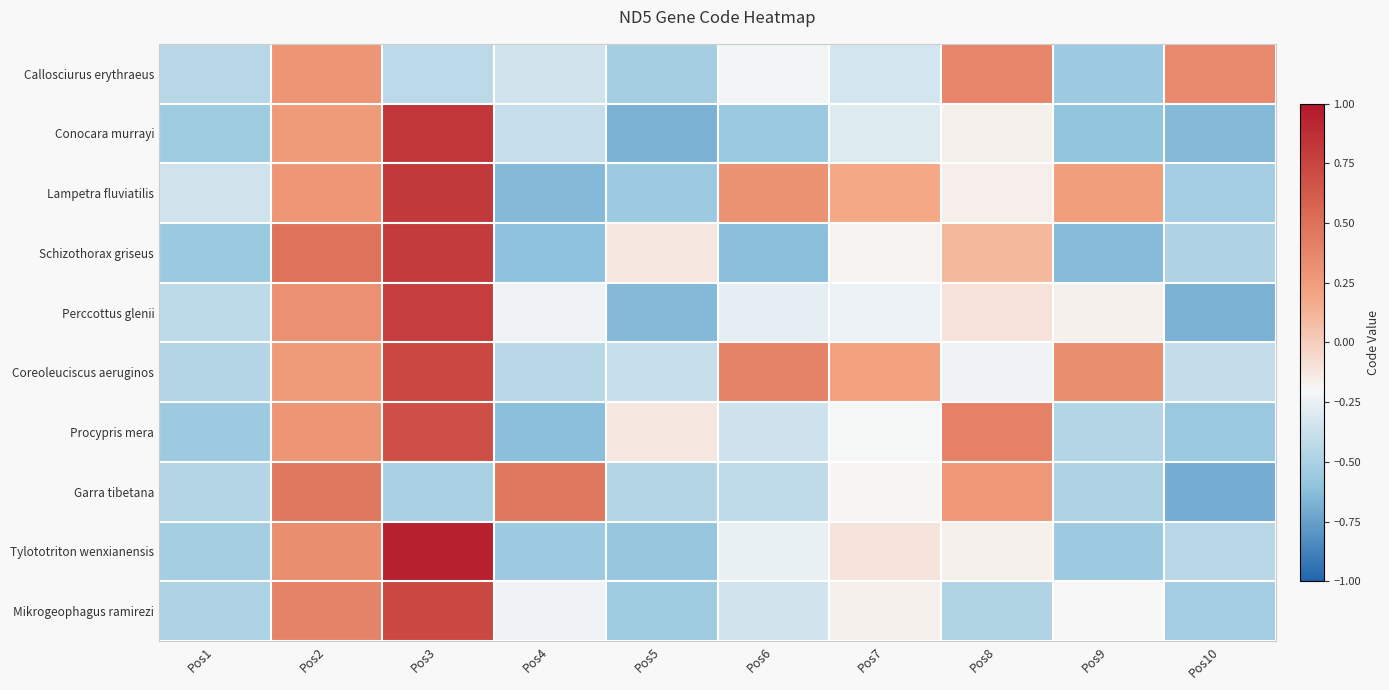

Reading right to left, what are all the values shown in this chart?

Callosciurus erythraeus: Pos10=0.4	Pos9=-0.5	Pos8=0.4	Pos7=-0.3	Pos6=-0.2	Pos5=-0.5	Pos4=-0.3	Pos3=-0.4	Pos2=0.3	Pos1=-0.5
Conocara murrayi: Pos10=-0.6	Pos9=-0.6	Pos8=-0.2	Pos7=-0.3	Pos6=-0.6	Pos5=-0.7	Pos4=-0.4	Pos3=0.8	Pos2=0.3	Pos1=-0.5
Lampetra fluviatilis: Pos10=-0.5	Pos9=0.2	Pos8=-0.2	Pos7=0.2	Pos6=0.3	Pos5=-0.6	Pos4=-0.6	Pos3=0.8	Pos2=0.3	Pos1=-0.4
Schizothorax griseus: Pos10=-0.5	Pos9=-0.6	Pos8=0.1	Pos7=-0.2	Pos6=-0.6	Pos5=-0.1	Pos4=-0.6	Pos3=0.8	Pos2=0.5	Pos1=-0.6
Perccottus glenii: Pos10=-0.7	Pos9=-0.2	Pos8=-0.1	Pos7=-0.2	Pos6=-0.3	Pos5=-0.6	Pos4=-0.2	Pos3=0.8	Pos2=0.3	Pos1=-0.4
Coreoleuciscus aeruginos: Pos10=-0.4	Pos9=0.3	Pos8=-0.2	Pos7=0.2	Pos6=0.4	Pos5=-0.4	Pos4=-0.4	Pos3=0.7	Pos2=0.3	Pos1=-0.5
Procypris mera: Pos10=-0.6	Pos9=-0.5	Pos8=0.4	Pos7=-0.2	Pos6=-0.4	Pos5=-0.1	Pos4=-0.6	Pos3=0.7	Pos2=0.3	Pos1=-0.5
Garra tibetana: Pos10=-0.7	Pos9=-0.5	Pos8=0.3	Pos7=-0.2	Pos6=-0.4	Pos5=-0.5	Pos4=0.5	Pos3=-0.5	Pos2=0.5	Pos1=-0.5
Tylototriton wenxianensis: Pos10=-0.4	Pos9=-0.6	Pos8=-0.2	Pos7=-0.1	Pos6=-0.3	Pos5=-0.6	Pos4=-0.6	Pos3=0.9	Pos2=0.3	Pos1=-0.5
Mikrogeophagus ramirezi: Pos10=-0.5	Pos9=-0.2	Pos8=-0.5	Pos7=-0.2	Pos6=-0.3	Pos5=-0.5	Pos4=-0.2	Pos3=0.7	Pos2=0.4	Pos1=-0.5